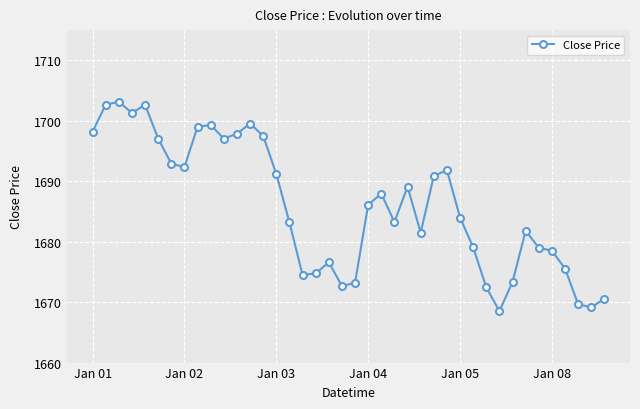

True or false: the data has more than 0 interior local peaks.

True